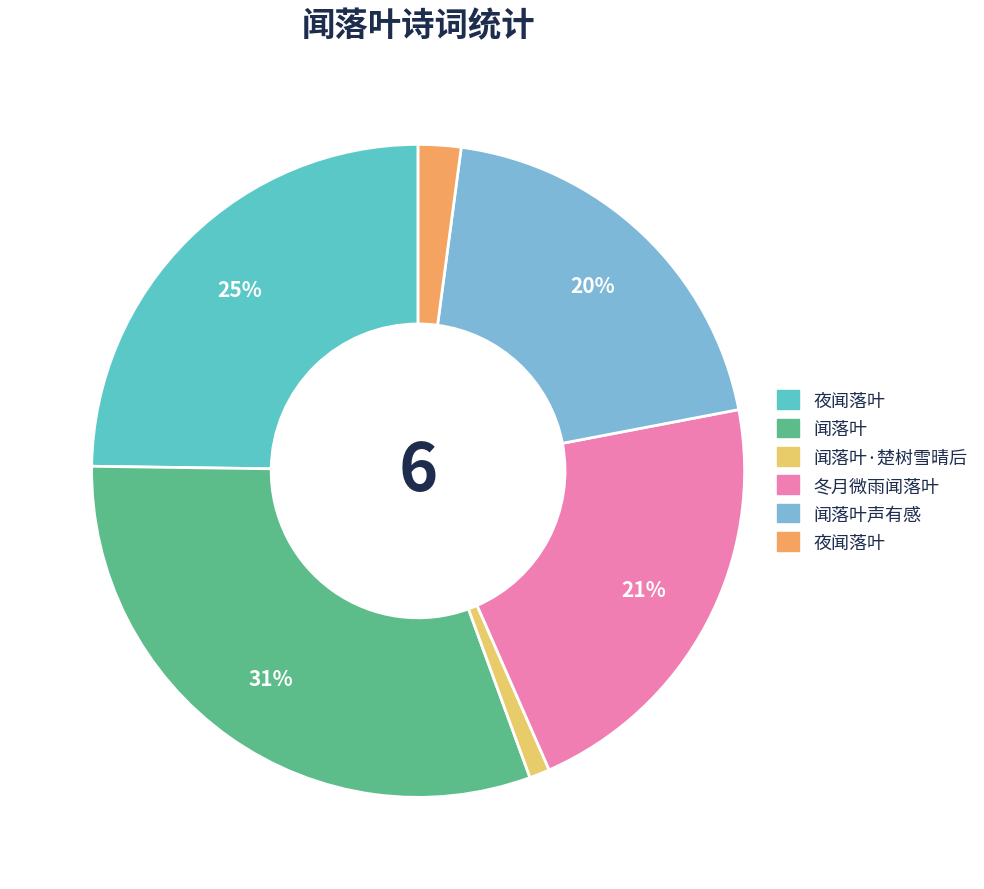

Does any single category account for the majority?

No